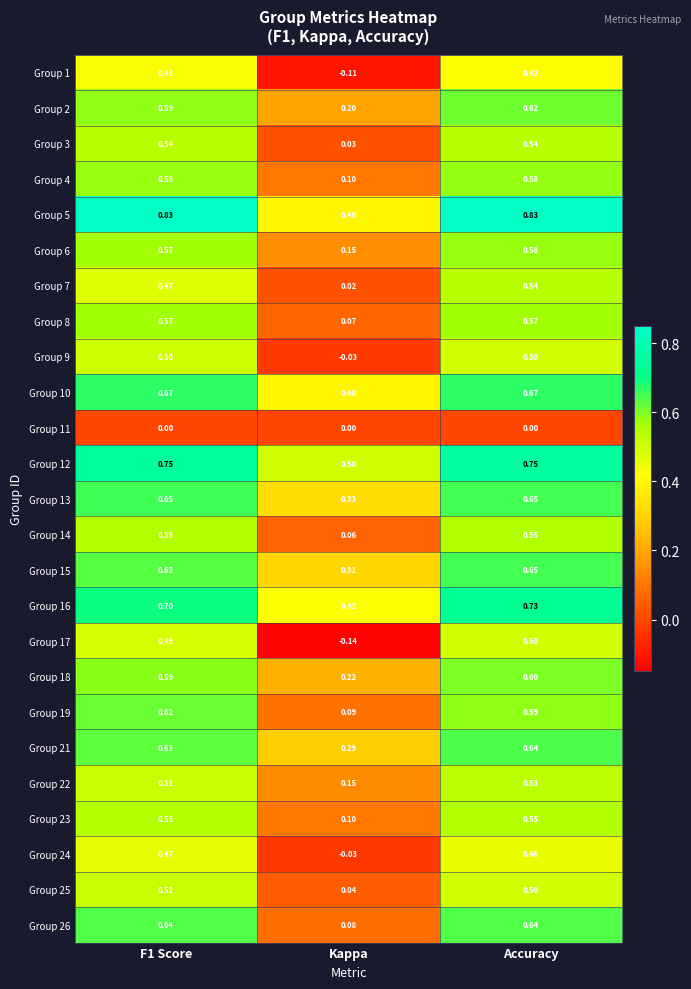

How many data points does each series have?

3